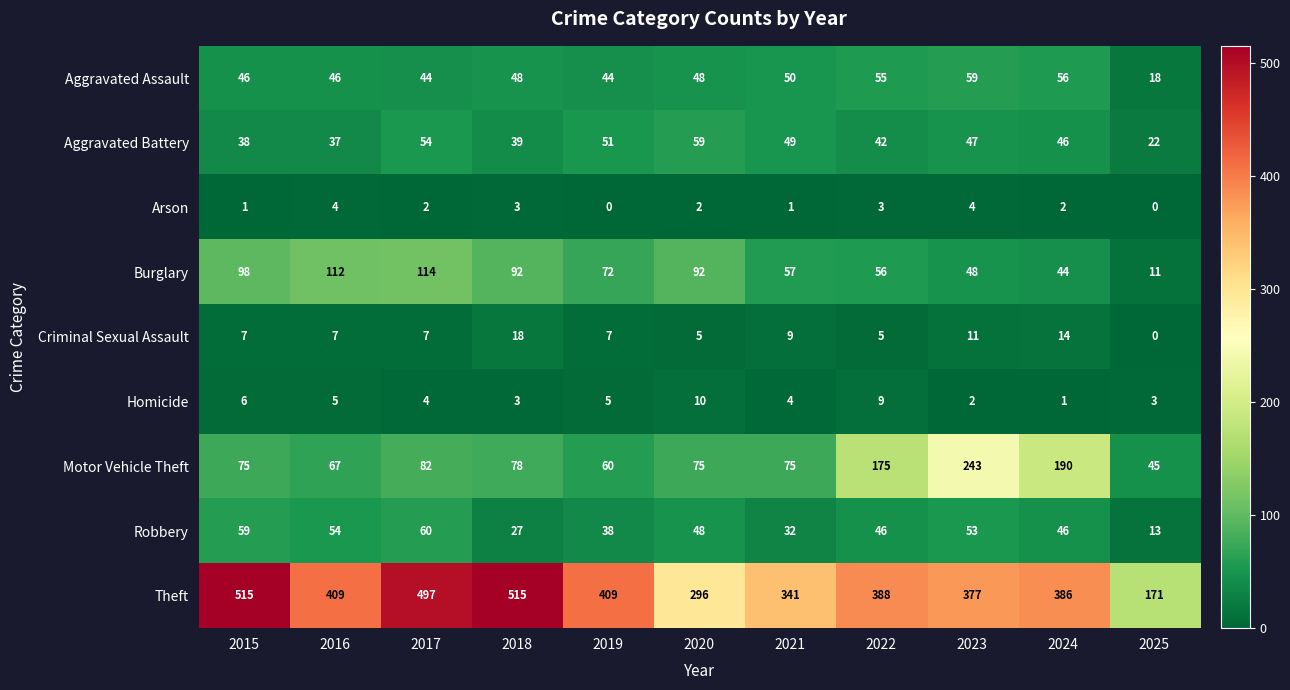

Between 2015 and 2021, which series saw the biggest shift?

Theft